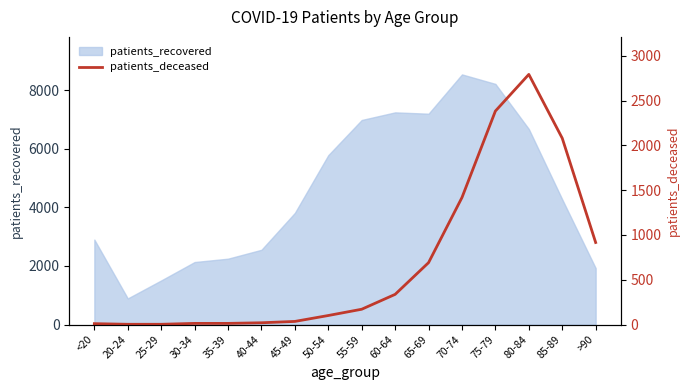

Reading right to left, what are all the values shown in this chart?

>90=916	85-89=2080	80-84=2792	75-79=2383	70-74=1418	65-69=691	60-64=337	55-59=171	50-54=101	45-49=35	40-44=20	35-39=13	30-34=13	25-29=3	20-24=3	<20=10